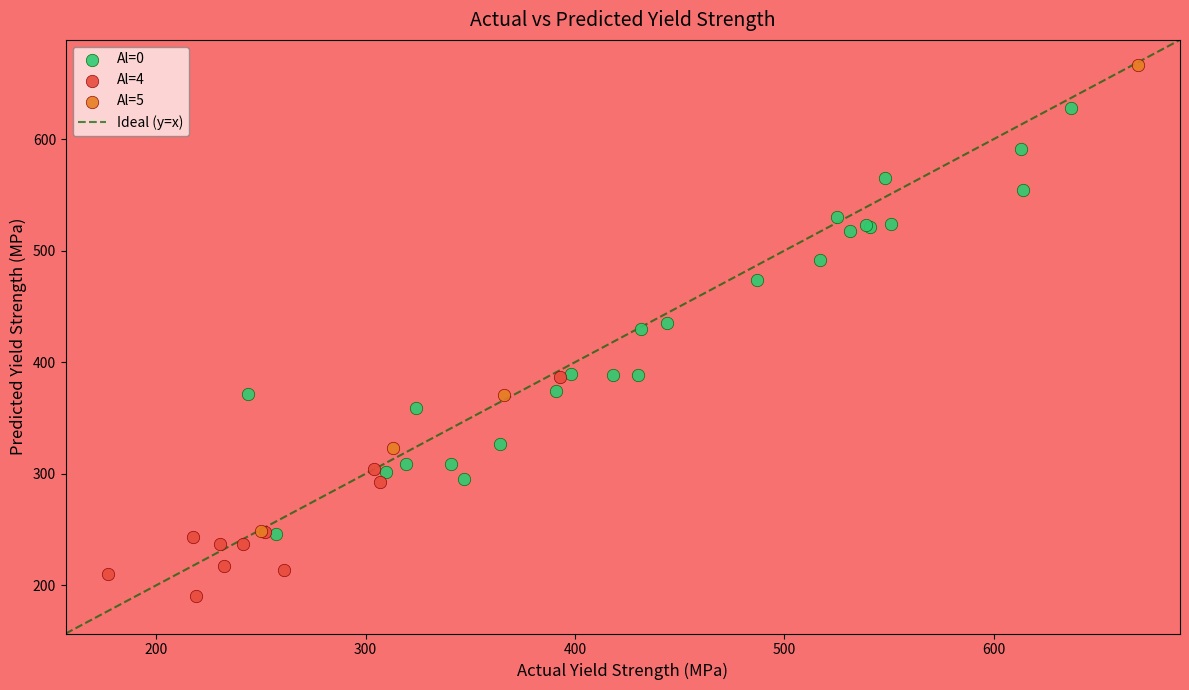

Which series contains the lowest Y value?

Al=4